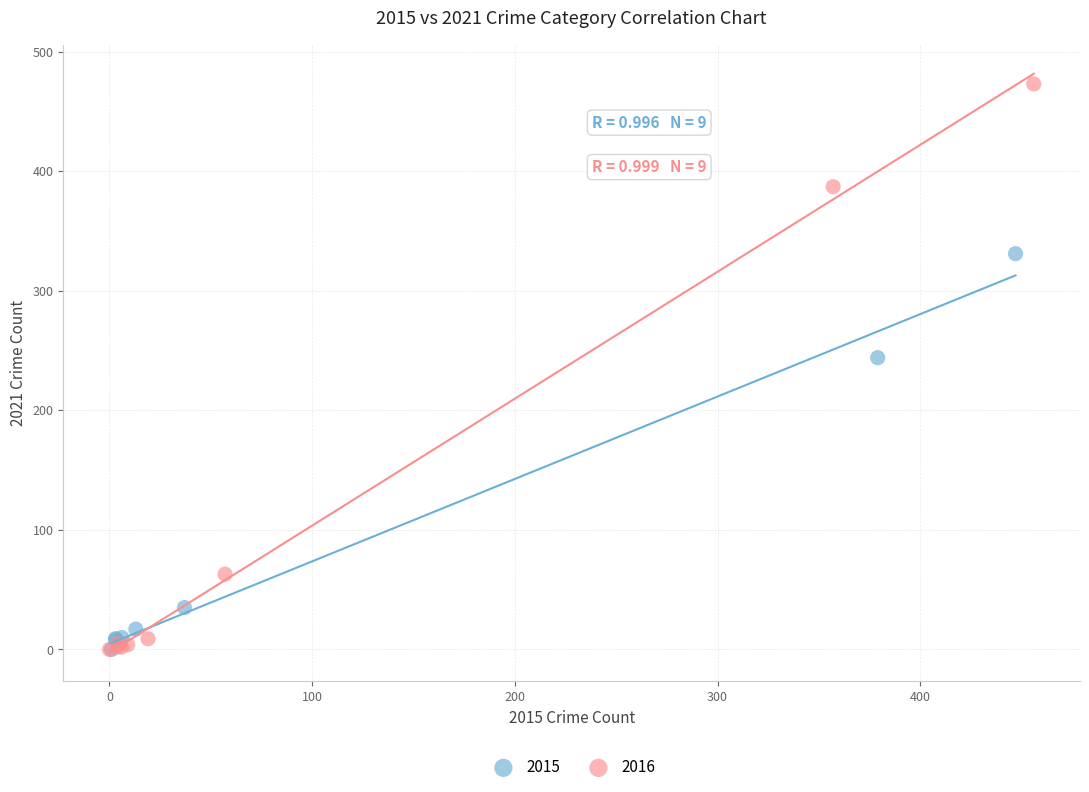

What are all the series names shown in the legend?

2015, 2016